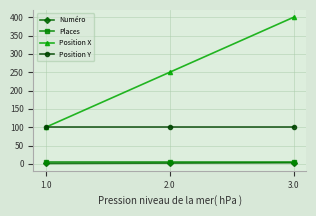

At which category is the sum across all series the highest?

3.0